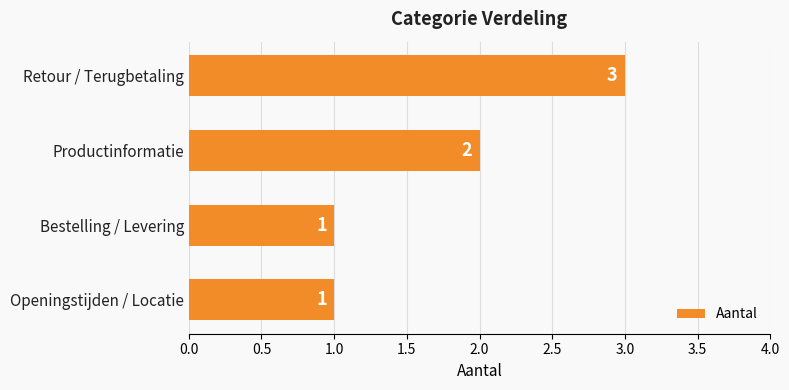

What is the sum of the values at Retour / Terugbetaling and Productinformatie?

5